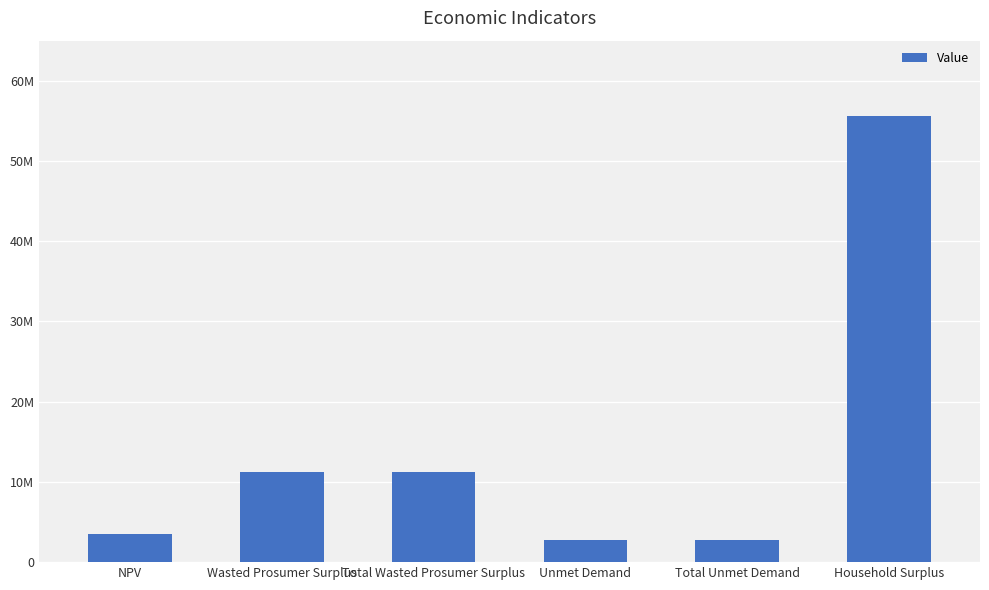

Are the bars horizontal?

No